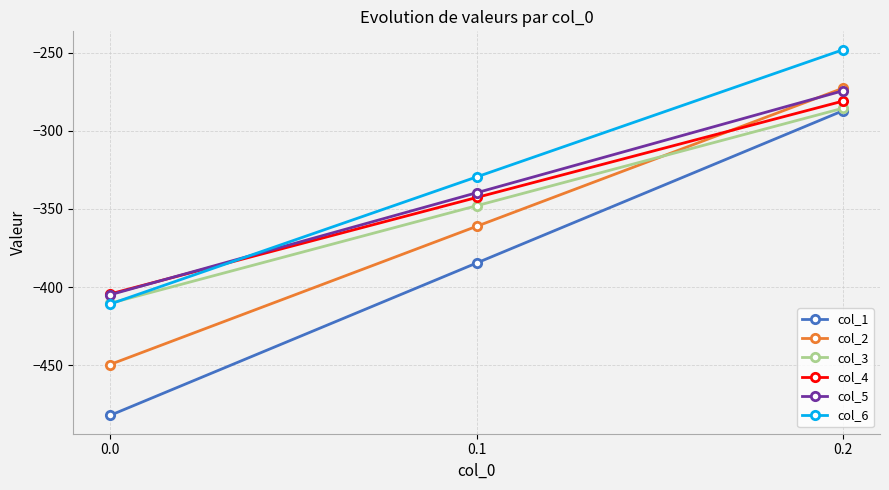

What is the maximum value for col_2?

-272.7